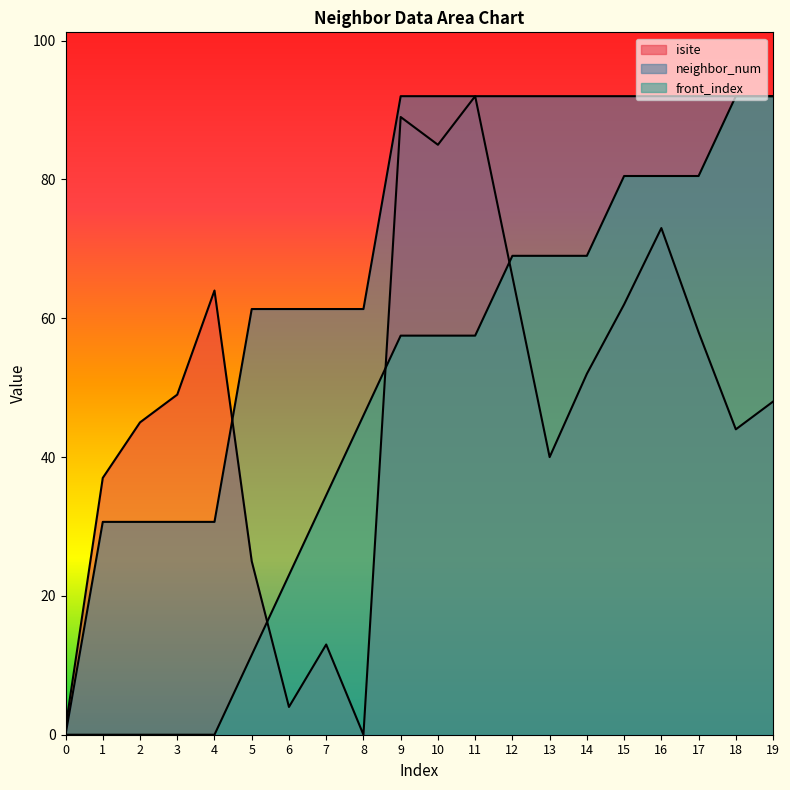

What is the total value across all series at 10?

234.5